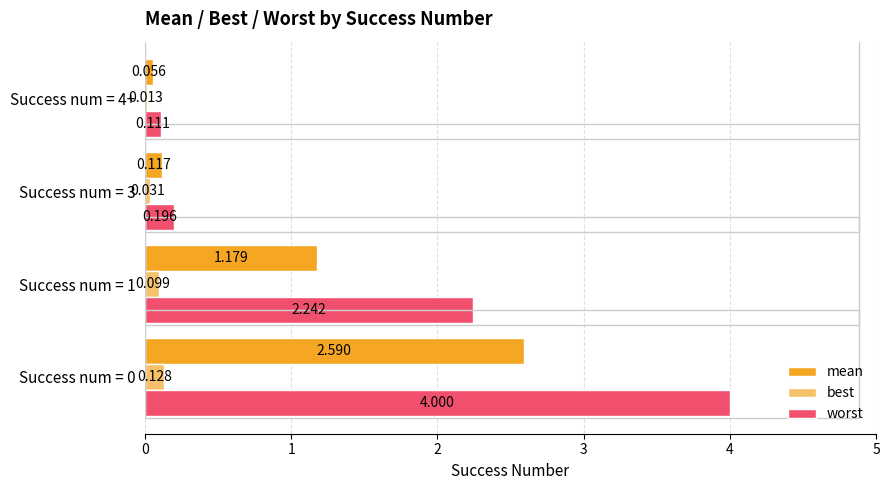

Which series changed the most between Success num = 0 and Success num = 3?

worst